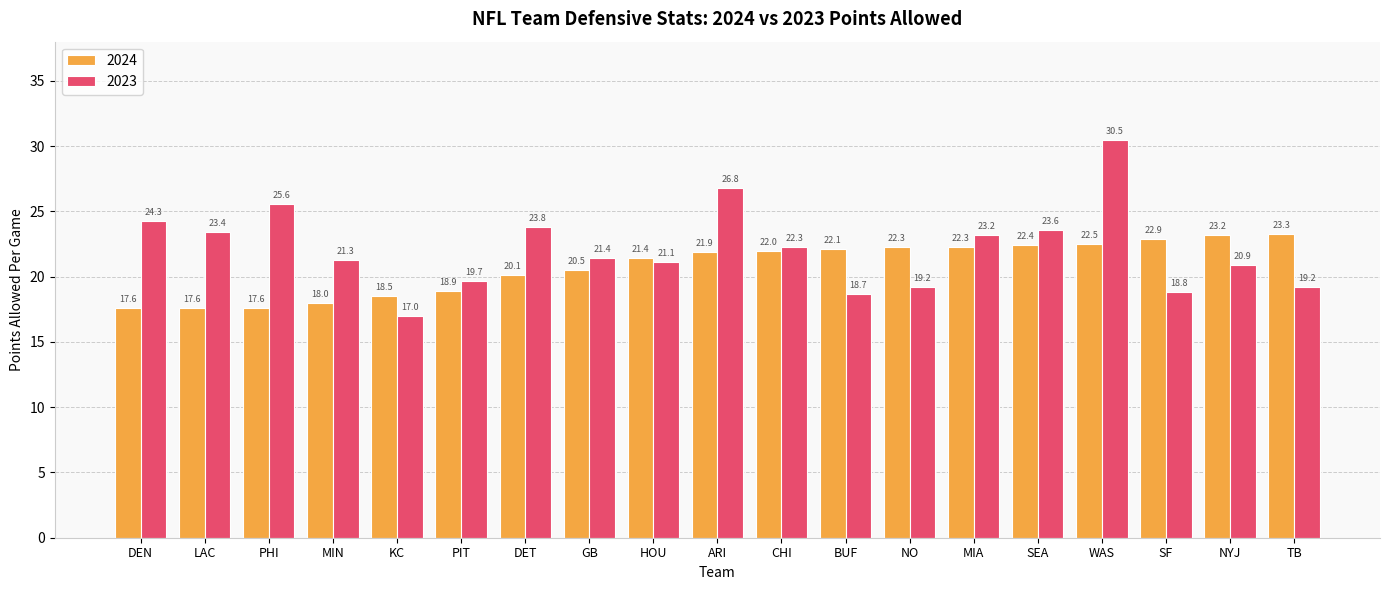

What is the difference between the second highest and minimum values in the 2024 series?

5.6